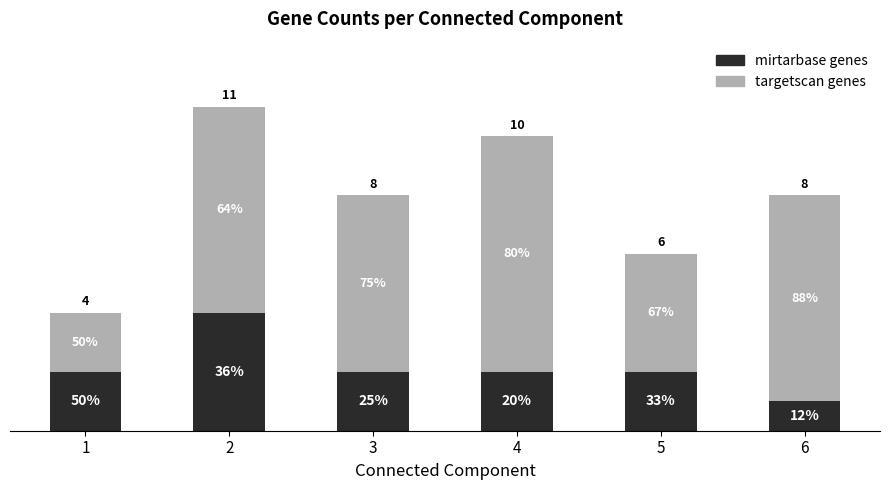

What are all the series names shown in the legend?

mirtarbase genes, targetscan genes